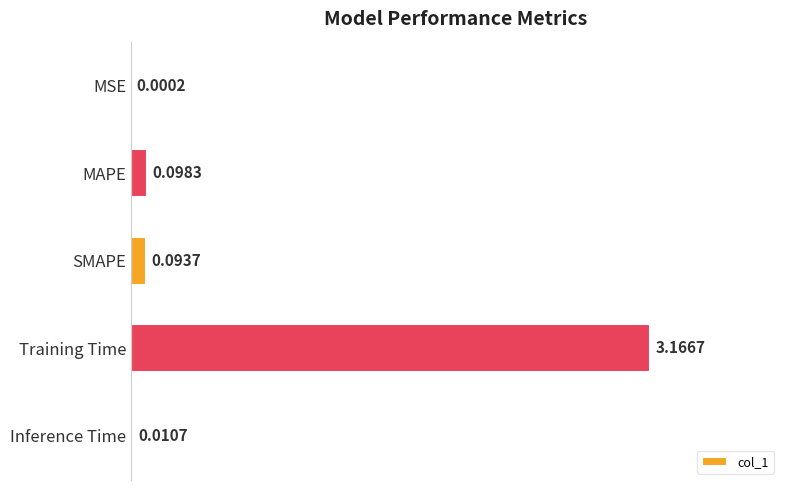

What is the change in value from MSE to SMAPE?

+0.1